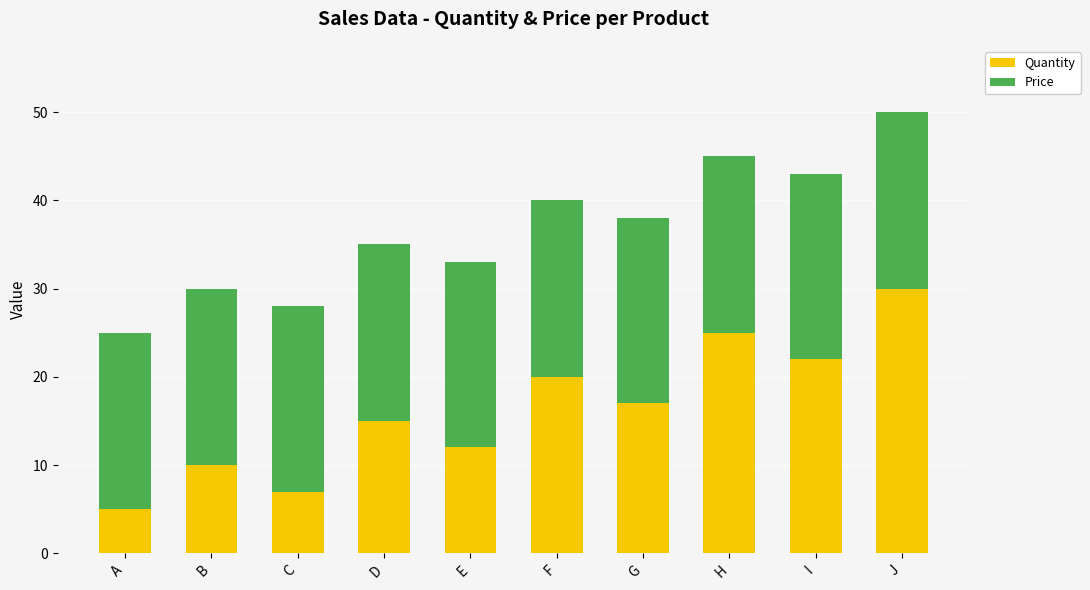

The value of Quantity at J is 30. True or false?

True